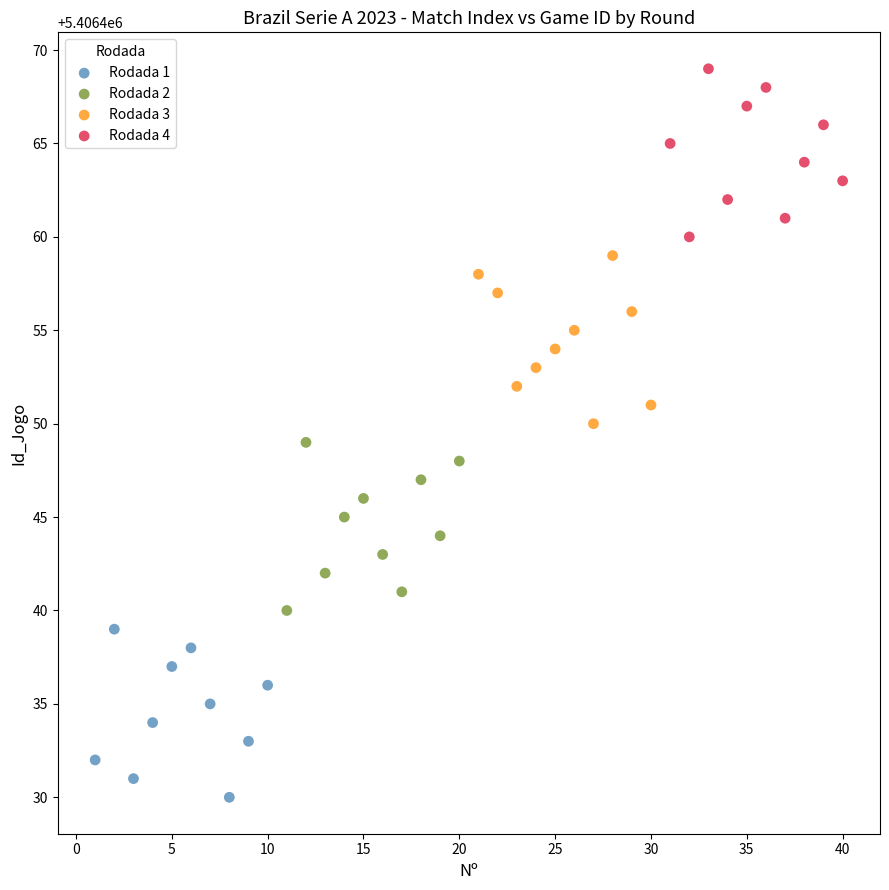

What are all the series names shown in the legend?

Rodada 1, Rodada 2, Rodada 3, Rodada 4